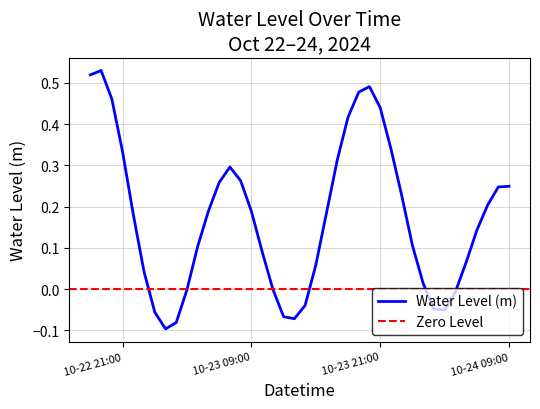

At which category does the data reach its first local peak?

2024-10-22 19:00